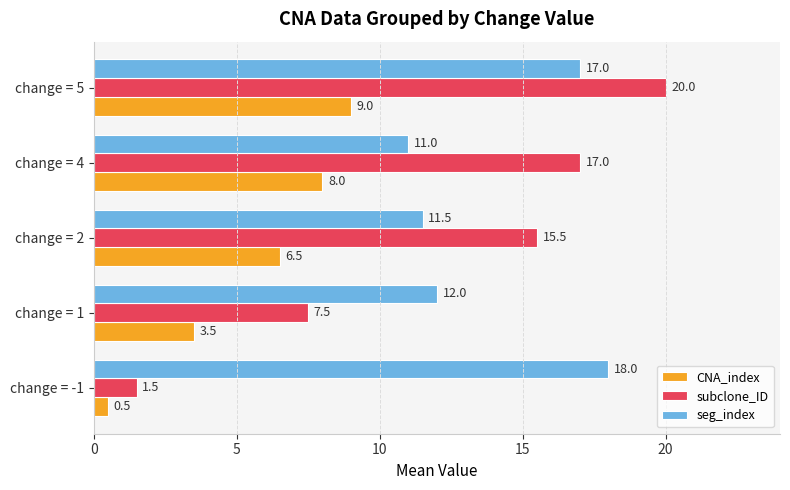

What is the maximum value for seg_index?

18.0